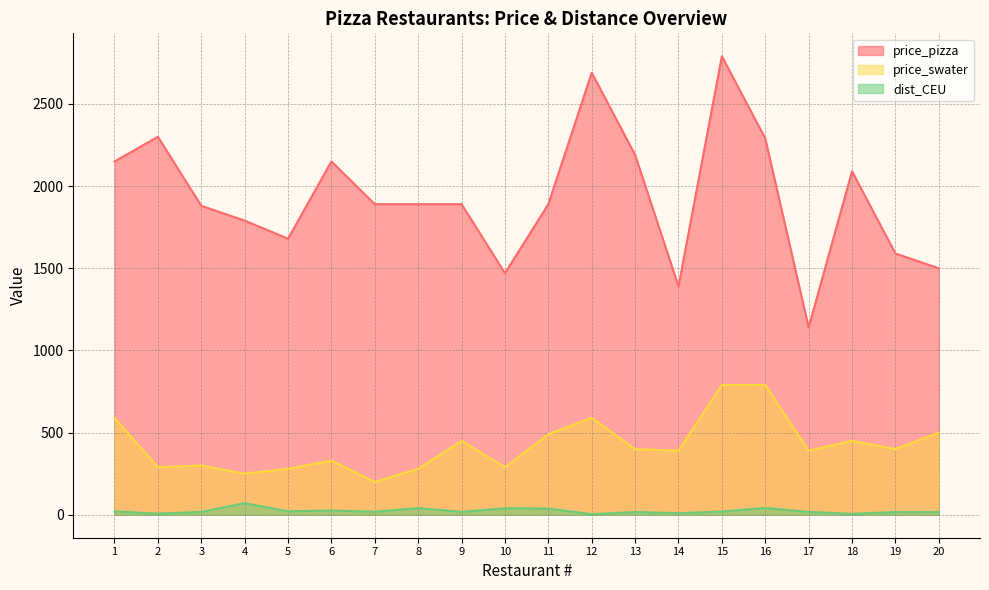

What is the difference between the second highest and second lowest values in the price_swater series?

540